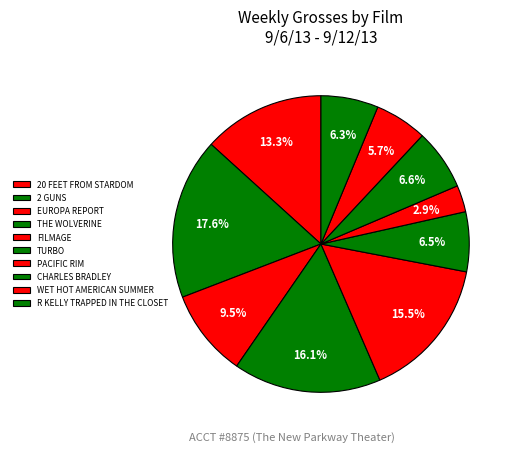

Is FILMAGE the majority of the pie?

No